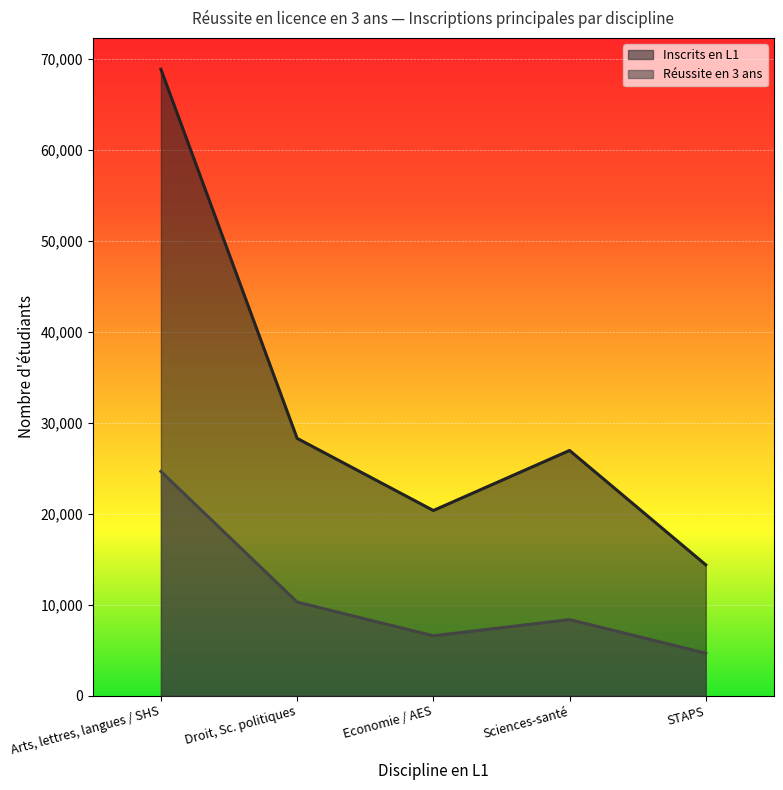

What is the label of the 3rd point from the left?

Economie / AES